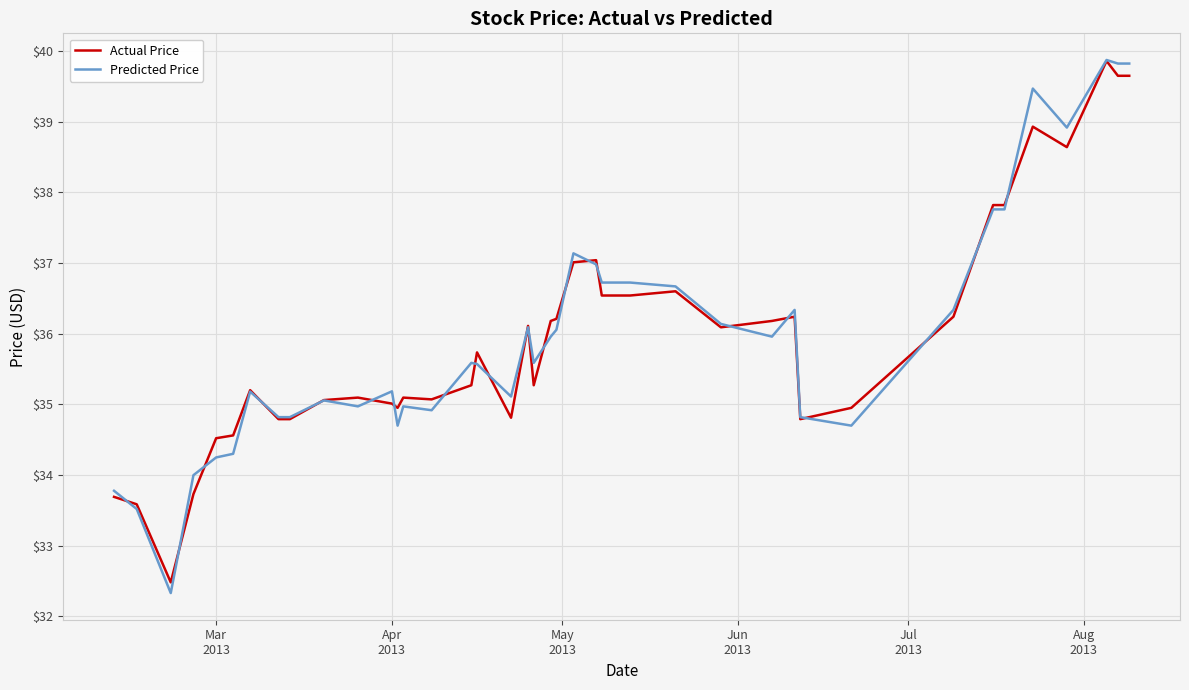

Which series has the largest range (max minus min)?

Predicted Price